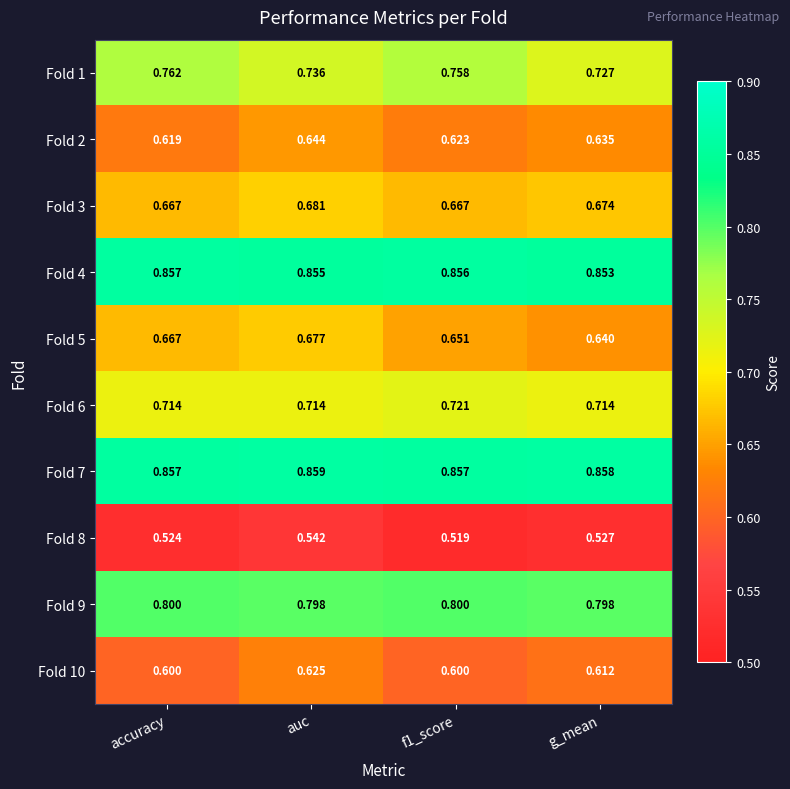

At how many categories does at least one series exceed 0?

4